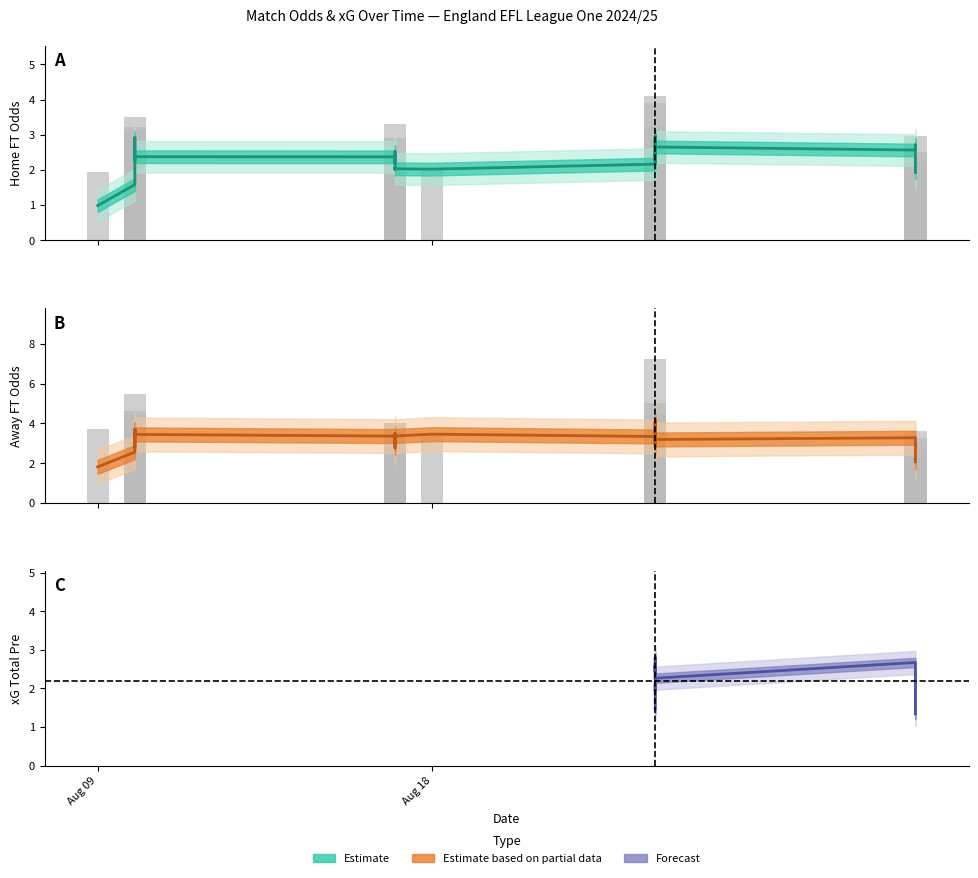

How many values in the Odd_H_FT series exceed 2?

24